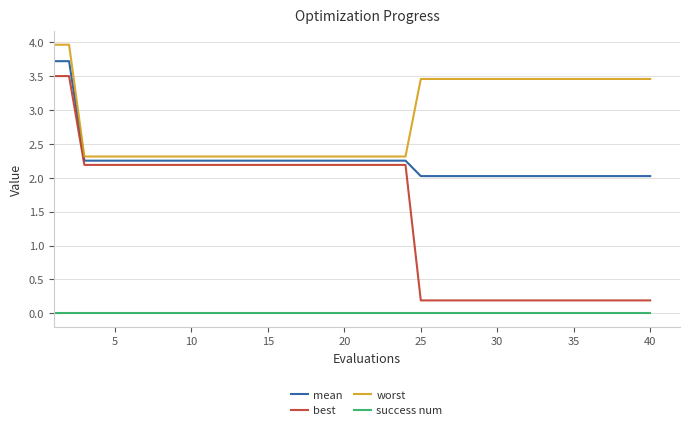

Which series has the largest total across all categories?

worst